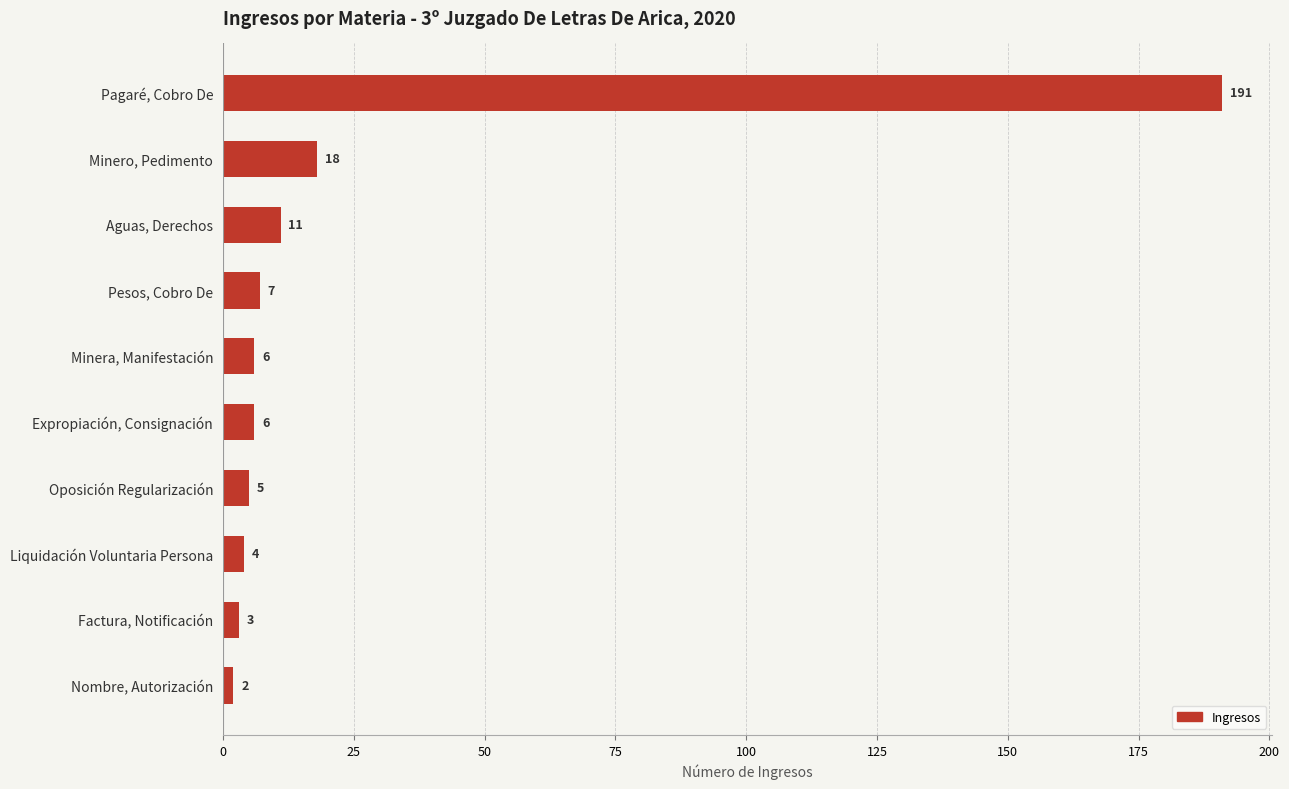

What is the difference between the maximum and second lowest values?

188